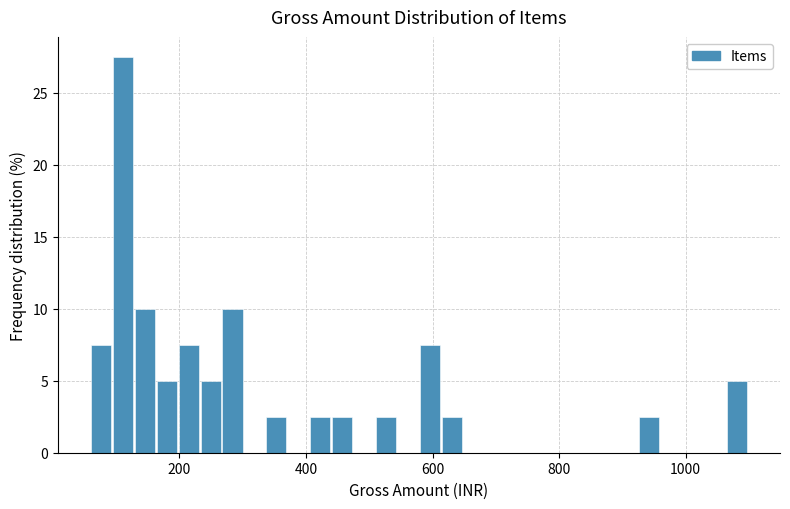

Read against the x-axis, roughly where is the centre of the tallest bar?

120